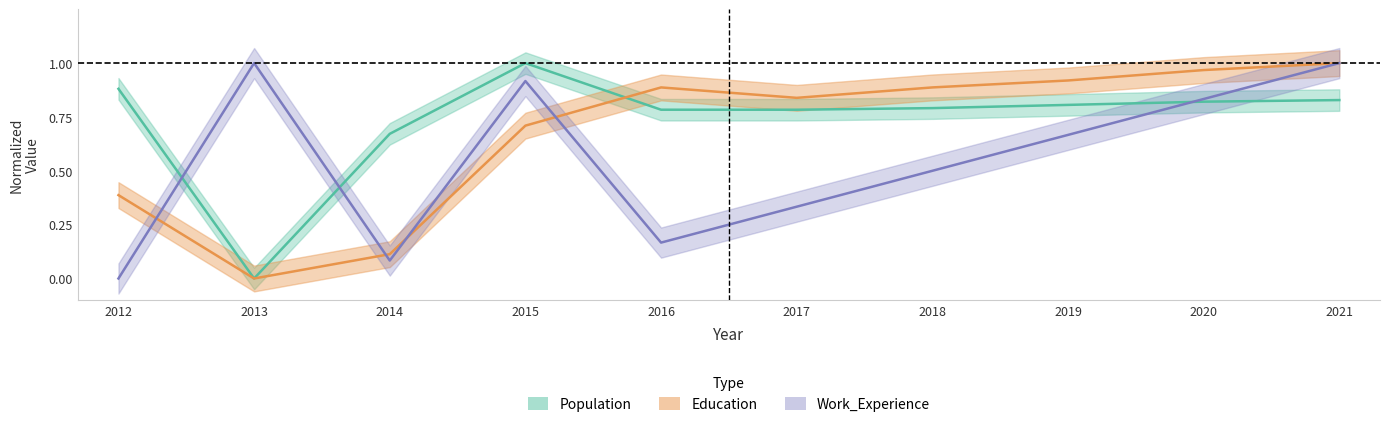

At which label is Population closest to 0?

2013